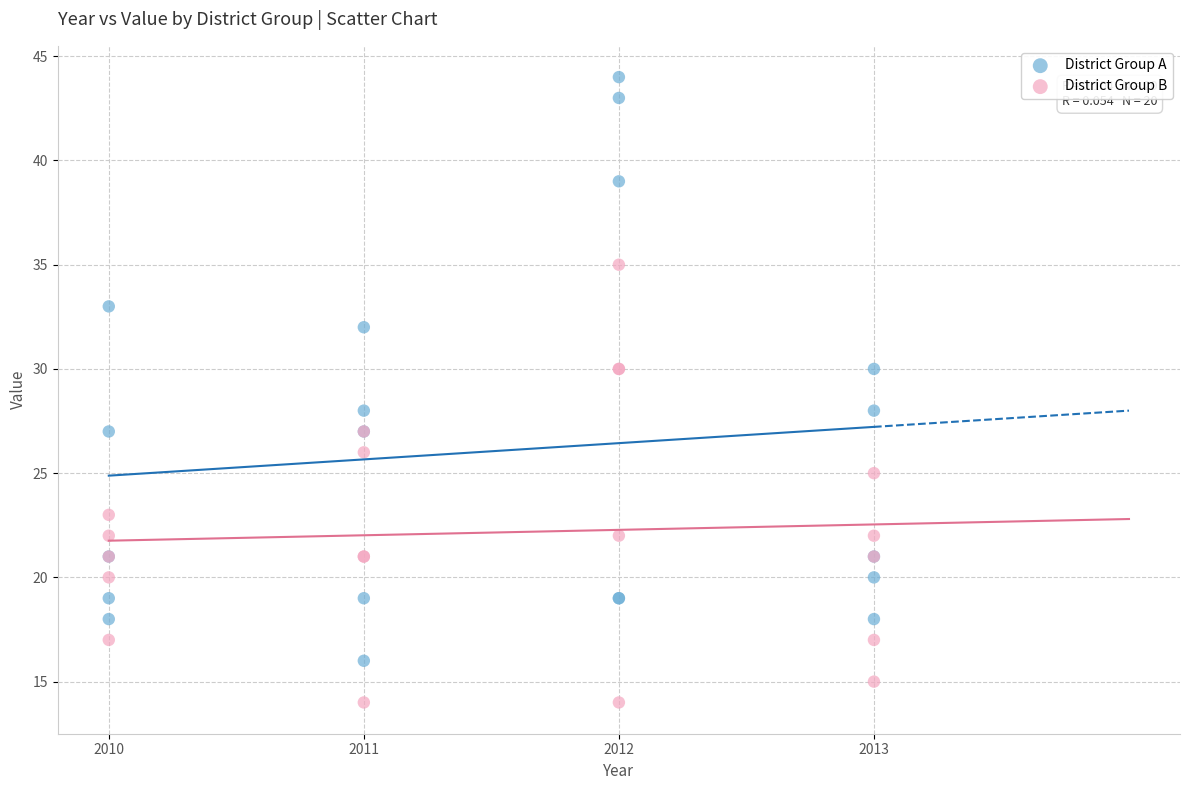

Which series contains the lowest Y value?

District Group B